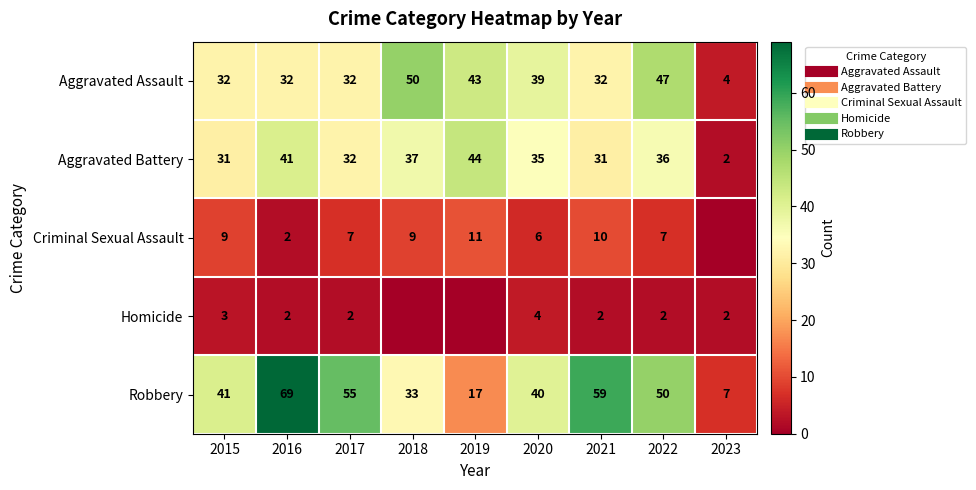

Between 2017 and 2020, which is larger?

2020